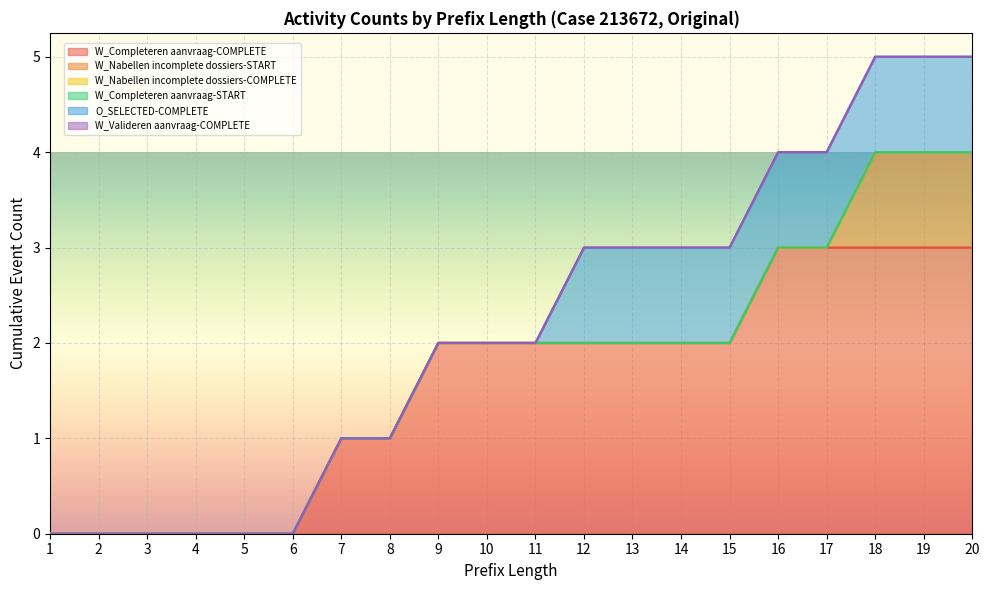

How many lines are shown in the chart?

6